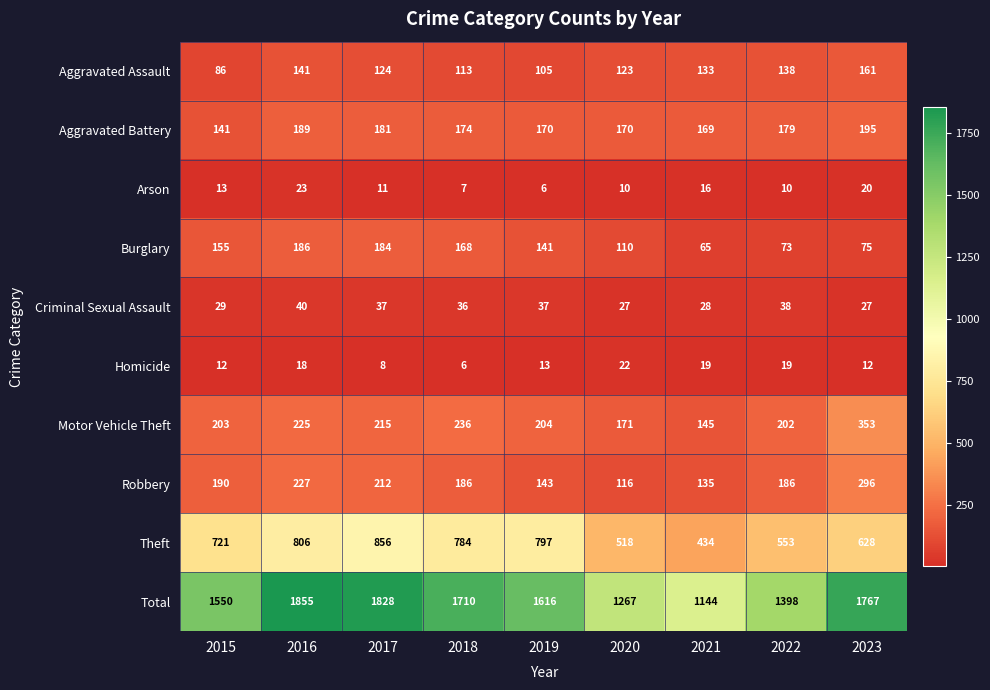

True or false: Robbery has a value of 135 at 2021.

True